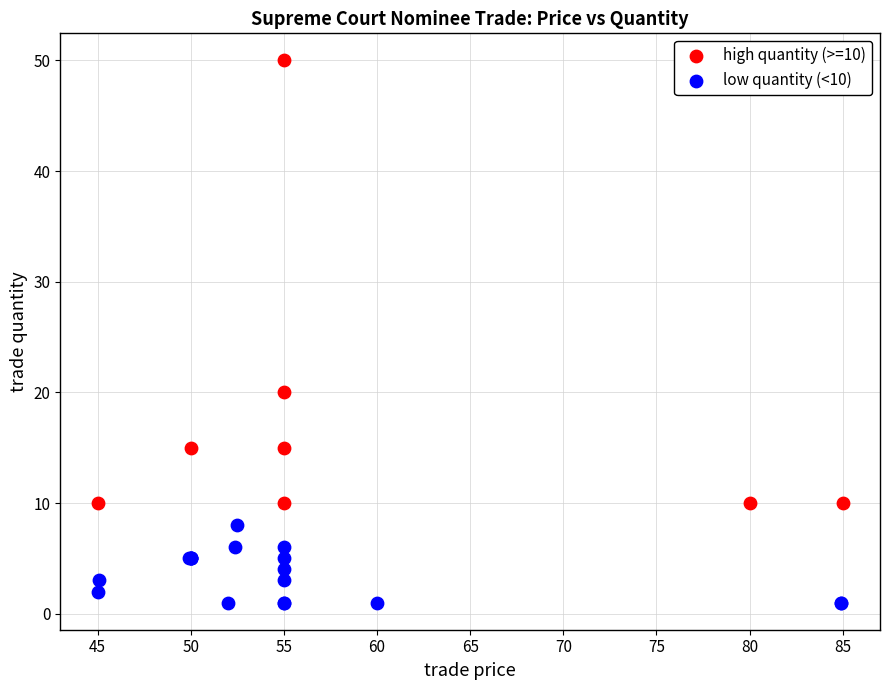

Which series has the widest spread of Y values?

high quantity (>=10)